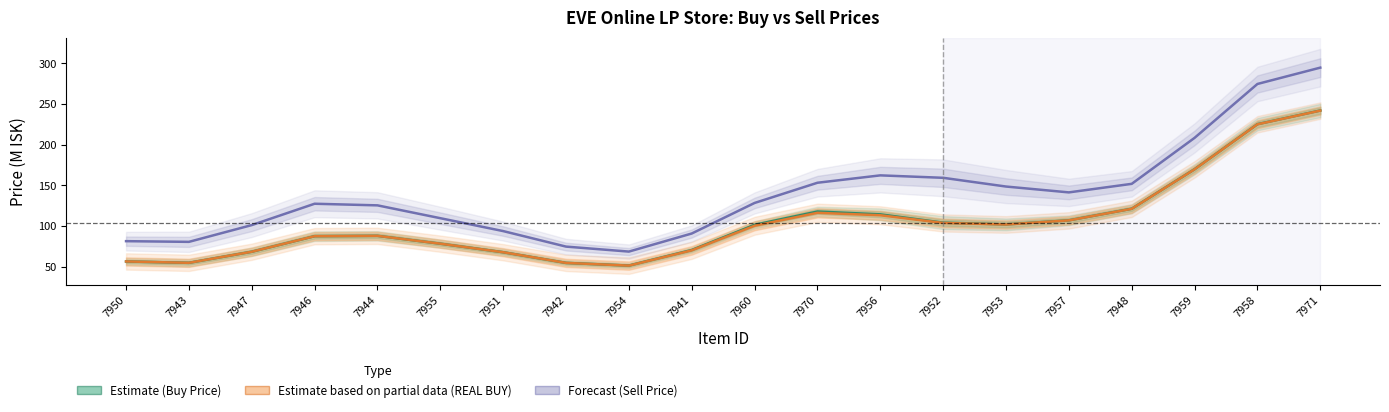

Reading right to left, transcribe all the data shown in this chart.

Estimate (Buy Price): 242.0	225.1	169.8	121.2	106.9	101.9	104.1	114.3	117.8	101.4	70.4	51.3	54.6	67.7	78.2	87.8	87.4	68.3	54.7	56.3
Estimate based on partial data (REAL BUY): 241.8	225.0	169.6	121.1	106.9	101.8	103.7	113.2	116.2	100.3	70.1	51.3	54.6	67.7	78.2	87.9	87.4	68.3	54.7	56.4
Forecast (Sell Price): 294.7	274.6	208.3	151.8	141.3	148.5	159.2	162.2	153.1	128.3	90.7	68.5	74.6	93.7	109.6	125.3	127.3	101.1	80.5	81.3